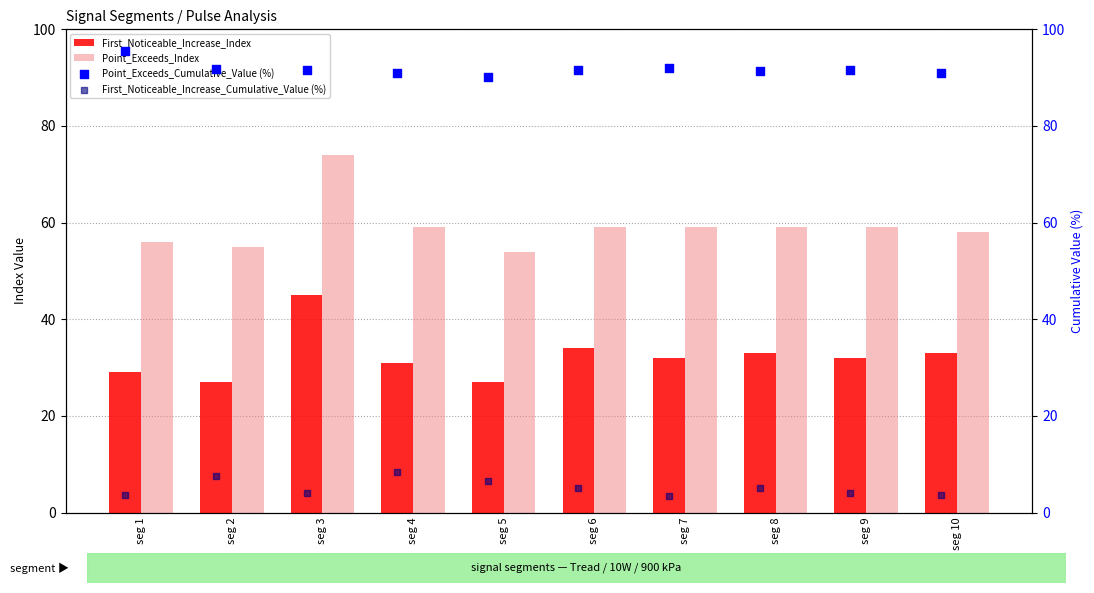

At how many categories does at least one series exceed 71?

10